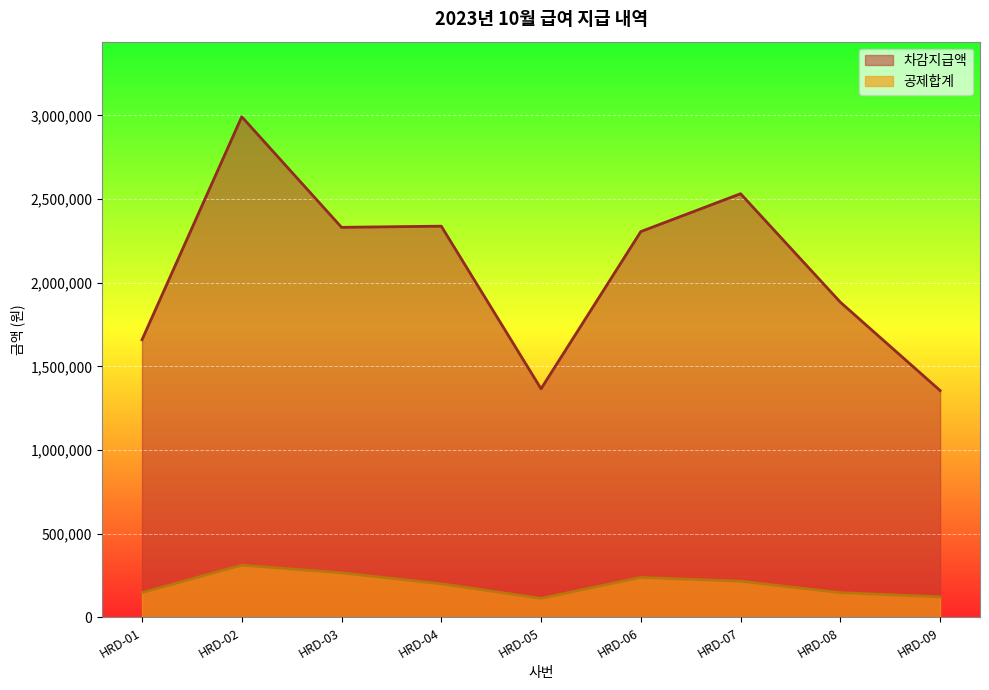

At HRD-04, list the series in order from smallest to largest.

공제합계, 차감지급액